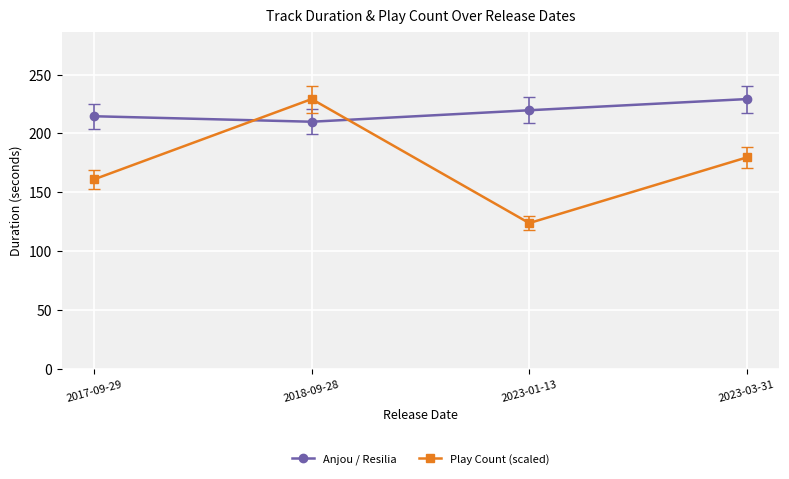

What is the value of the Play Count (scaled) point at the 3rd from the left?

123.9